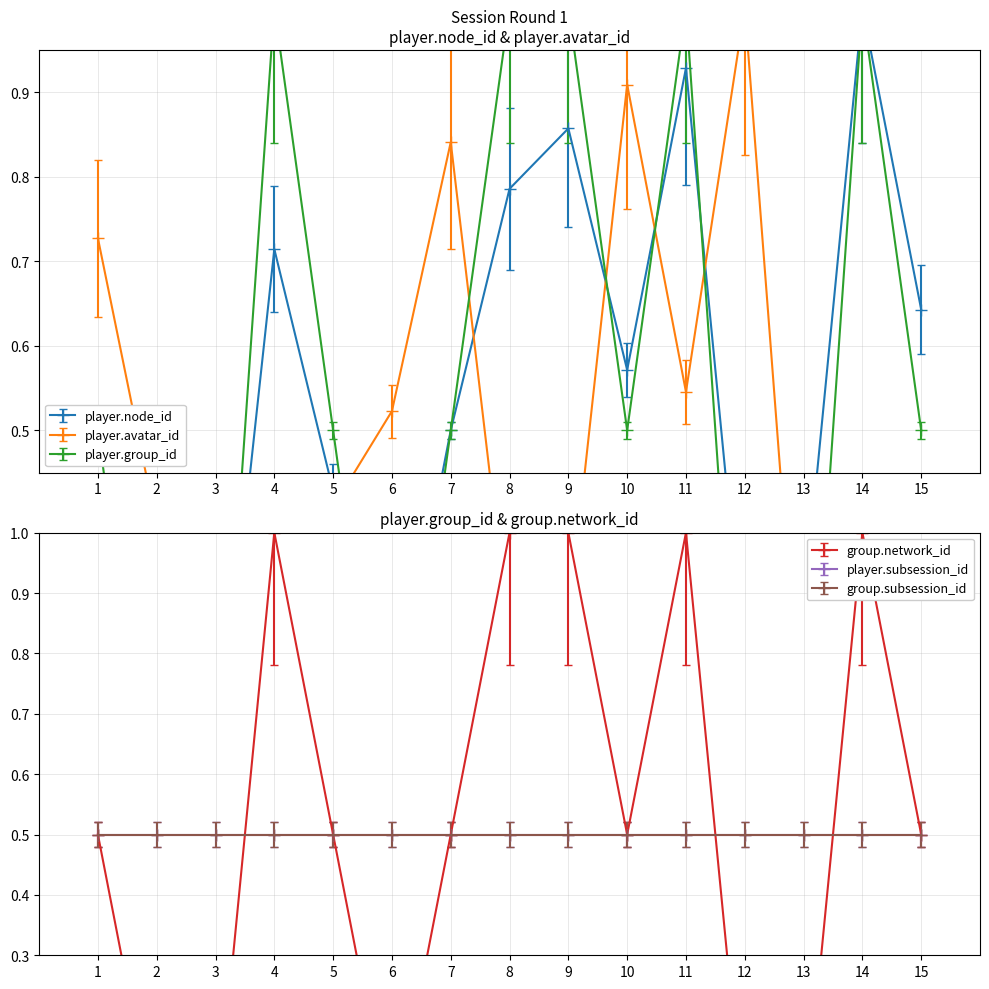

How many series are shown in this chart?

4